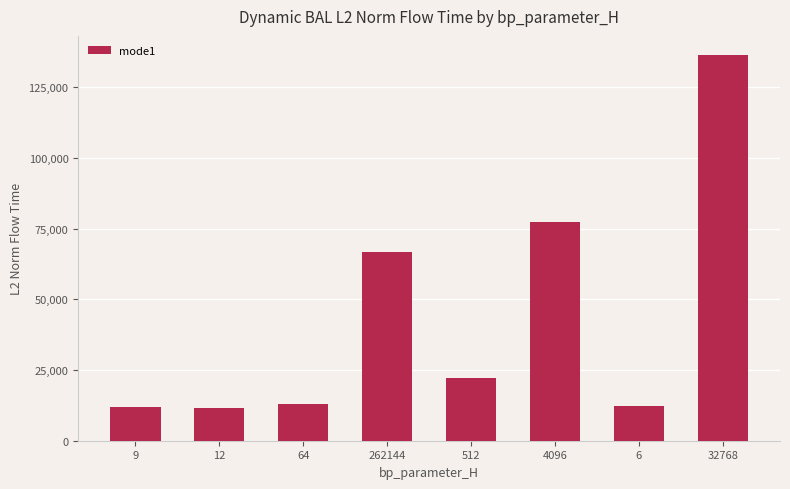

Between 6 and 512, which is larger?

512